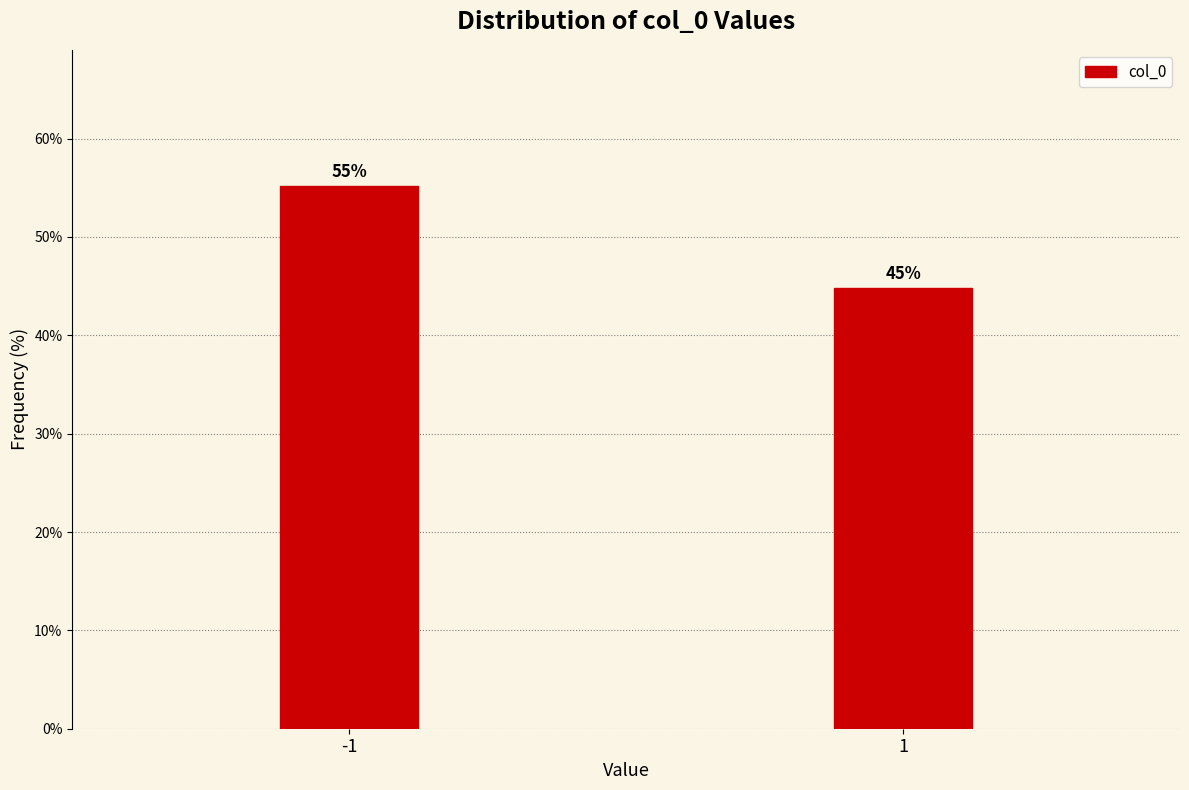

What value does the data have at -1?

55.2